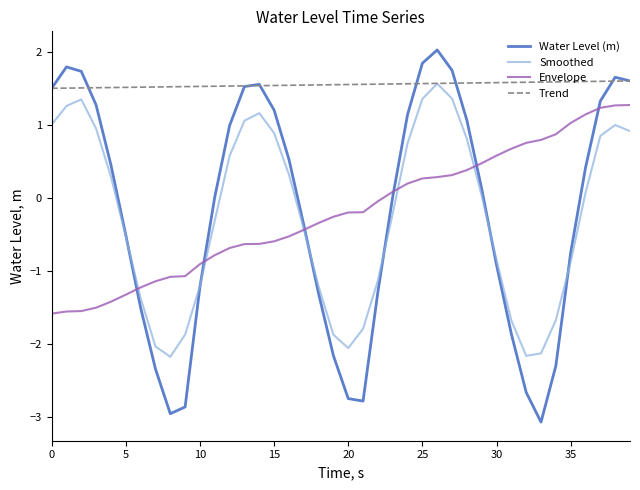

True or false: Envelope and Trend intersect in this chart.

False